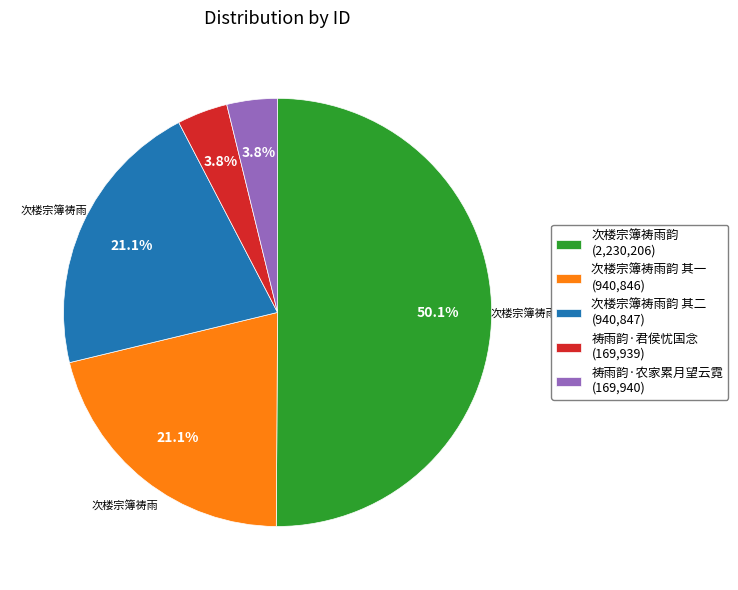

Approximately how many times larger is the value at 次楼宗簿祷雨韵 (2,230,206) compared to 次楼宗簿祷雨韵 其二 (940,847)?

2.4